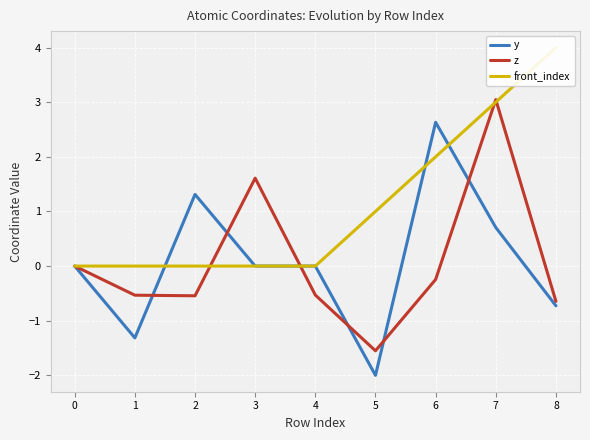

What is the difference between the second highest and second lowest values in the y series?

2.6